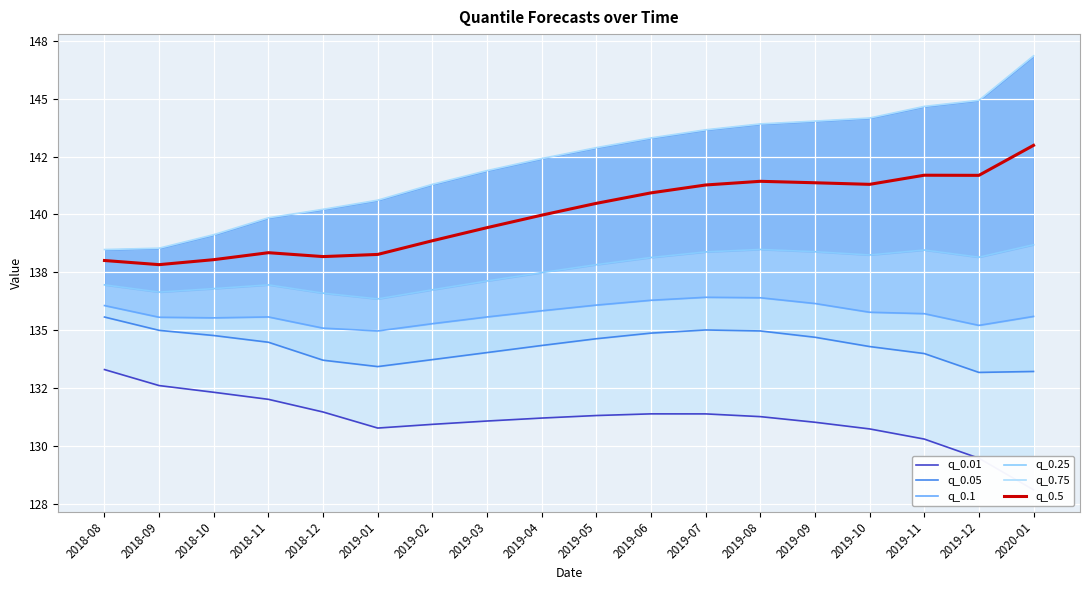

Which series has the largest range (max minus min)?

q_0.75